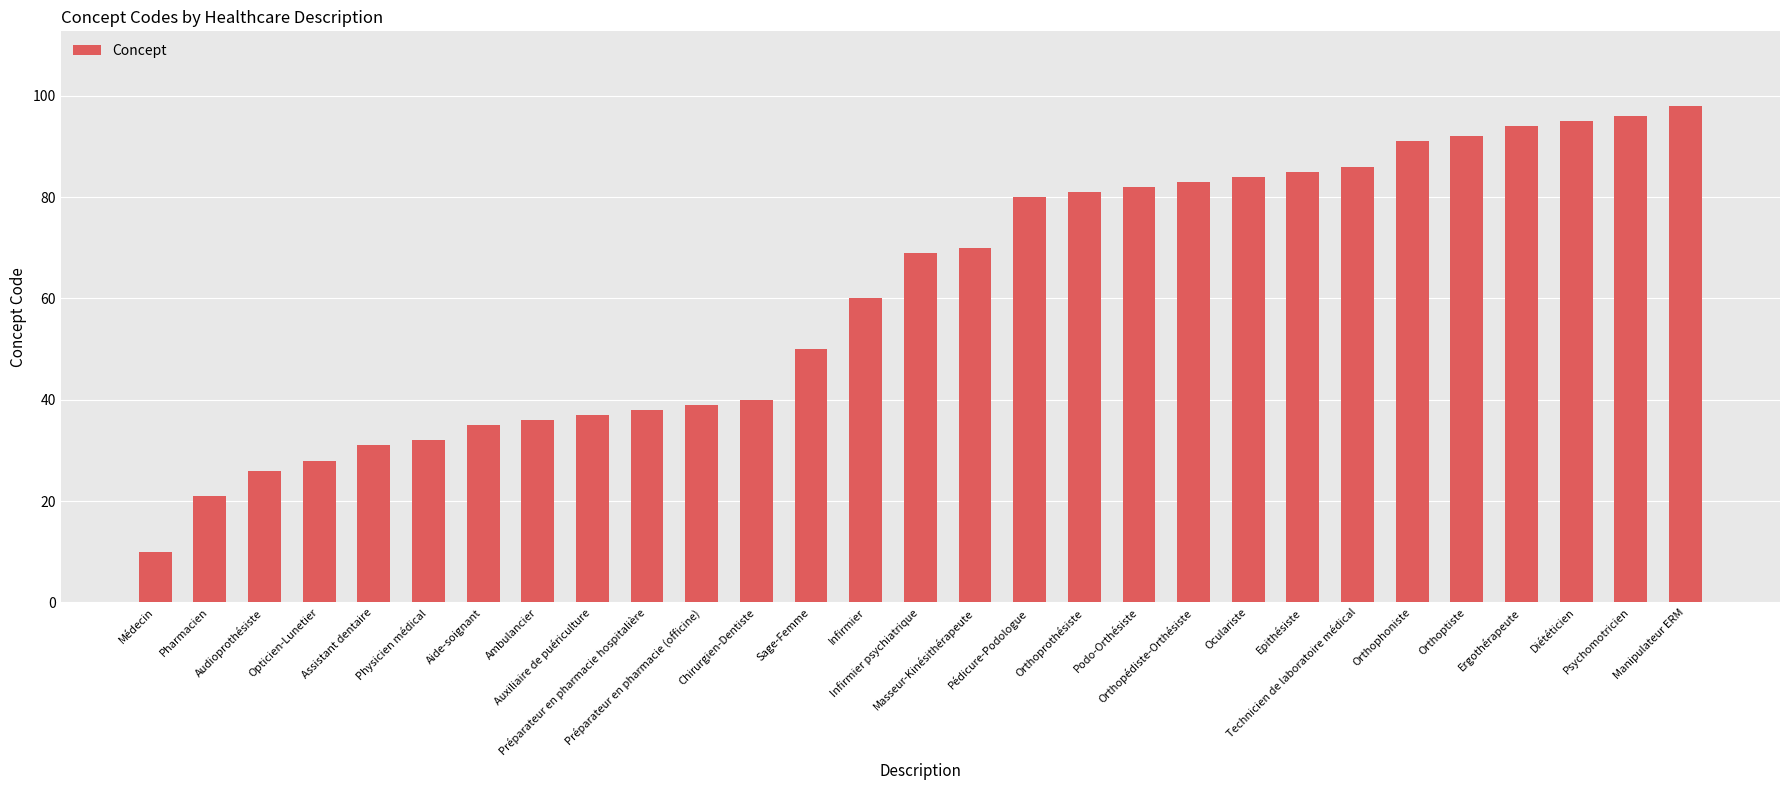

Between Oculariste and Podo-Orthésiste, which is larger?

Oculariste